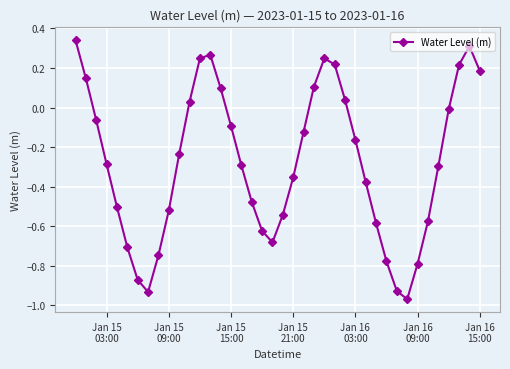

What is the sum of all values?

-11.1